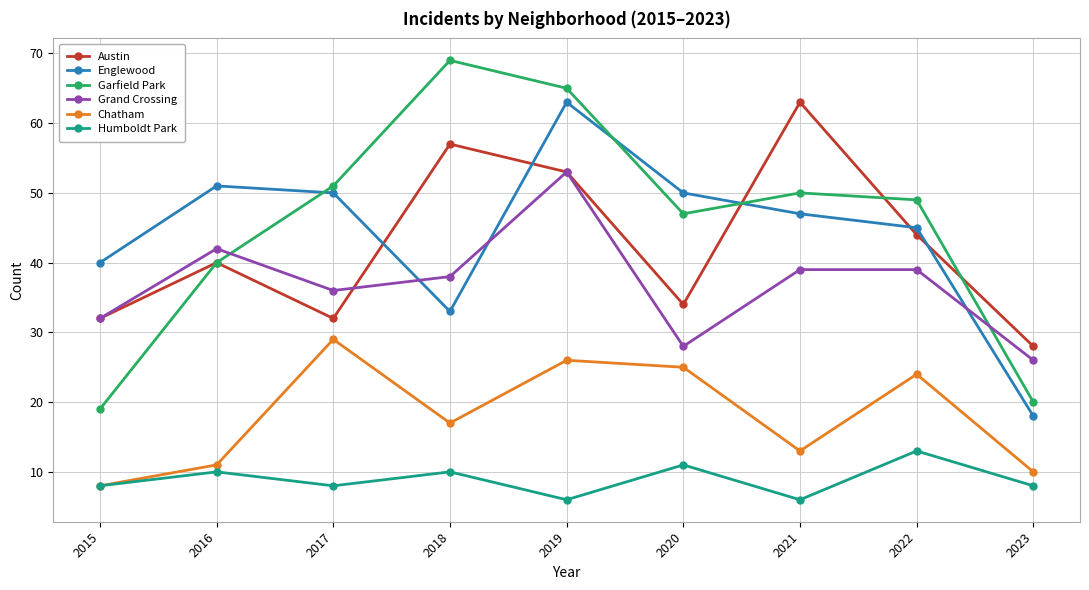

Which series has the widest spread of values?

Garfield Park